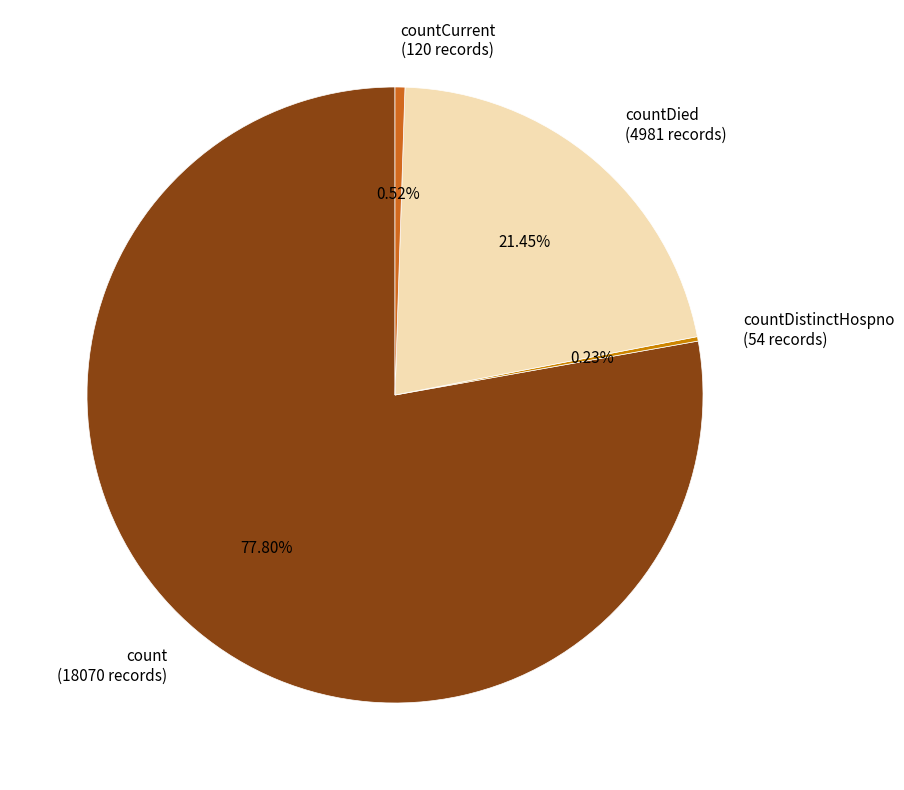

Combined, do countCurrent (120 records) and count (18070 records) account for over 50%?

Yes